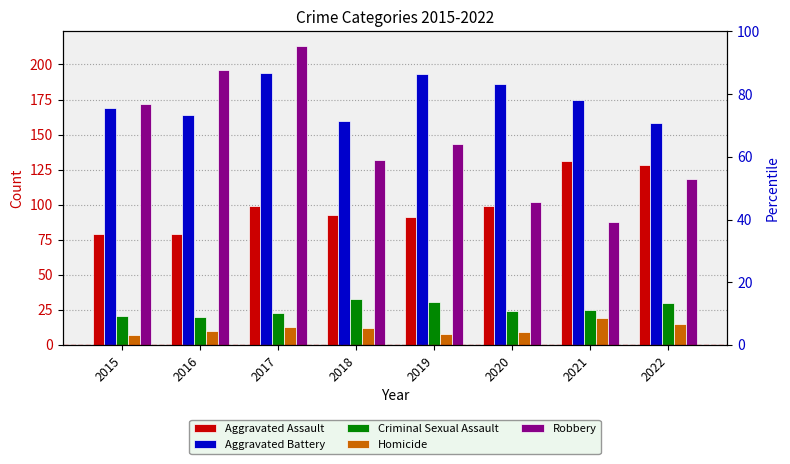

True or false: Robbery has a value of 213 at 2017.

True